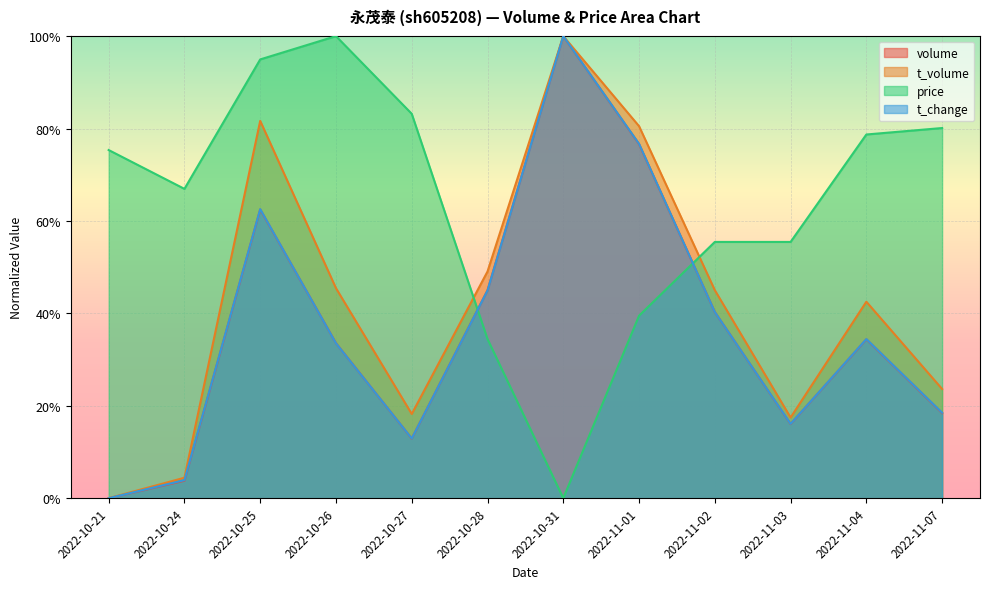

What is the sum of all t_volume values?

5.1